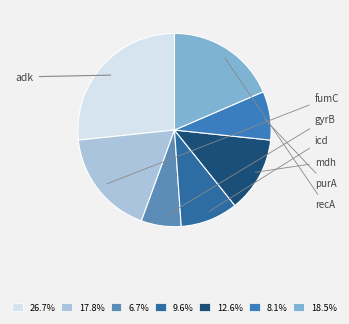

Which slice is the largest?

adk